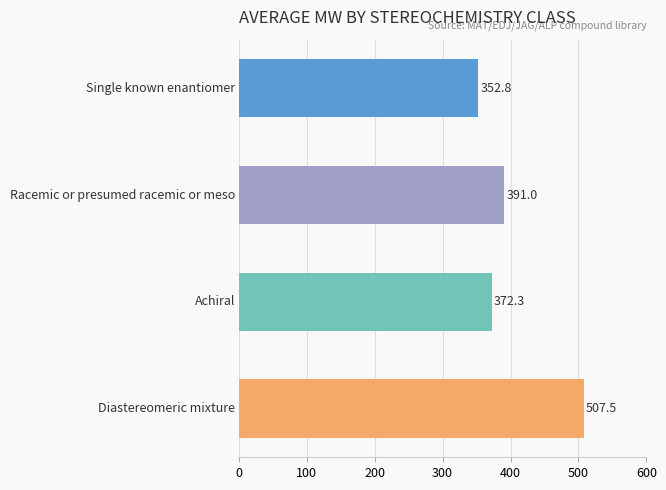

How many values are below 390?

2